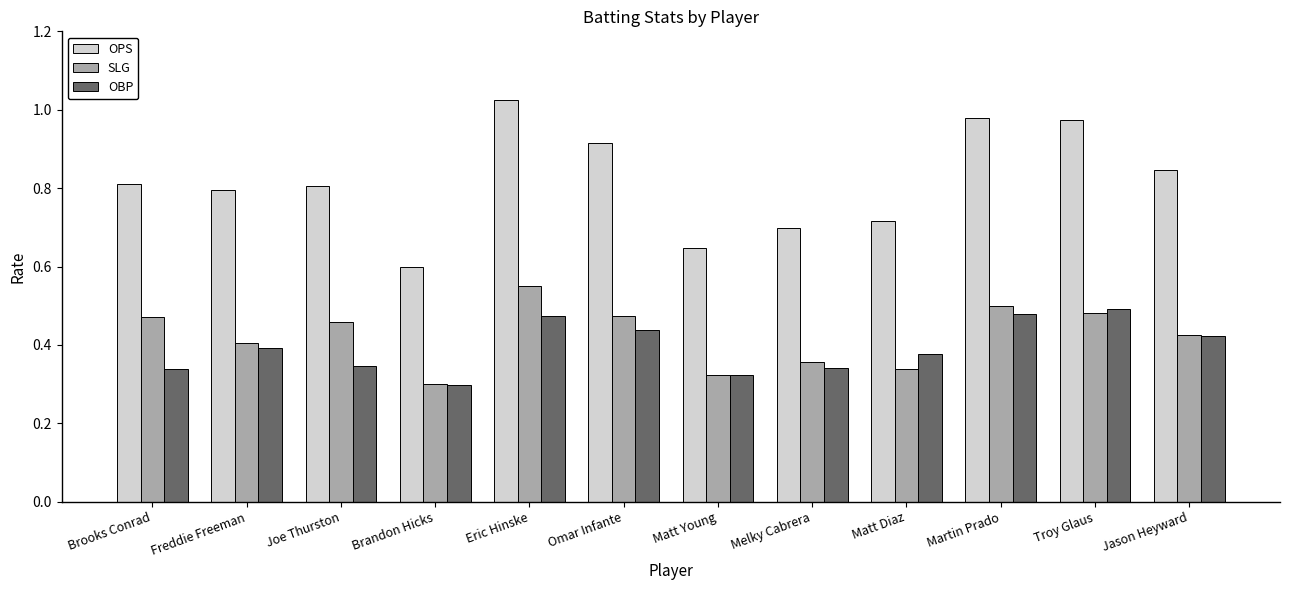

Which series has the largest total across all categories?

OPS